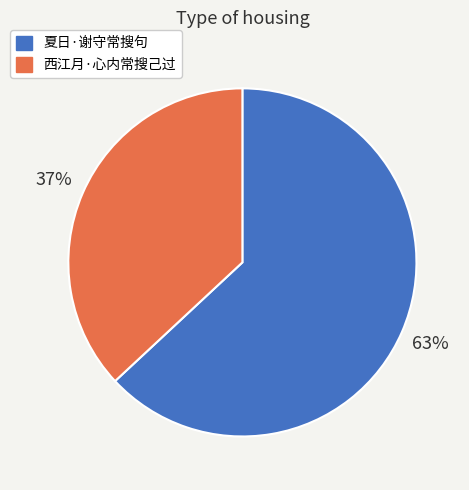

The 夏日·谢守常搜句 slice represents 63% of the pie. True or false?

True